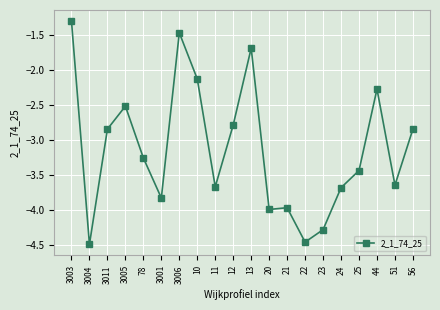

How many values are below -3?

11